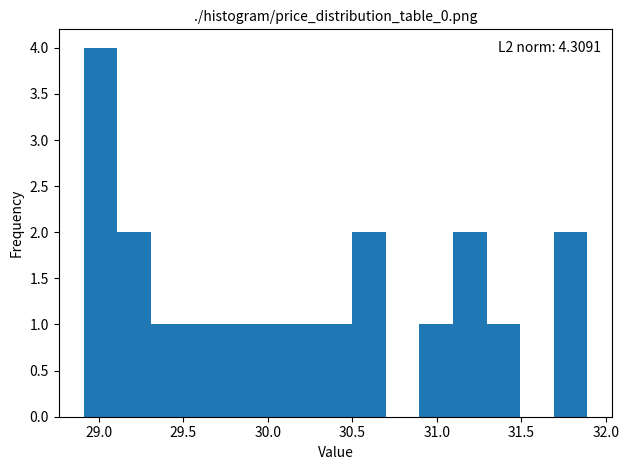

Read against the x-axis, roughly where is the centre of the tallest bar?

29.00